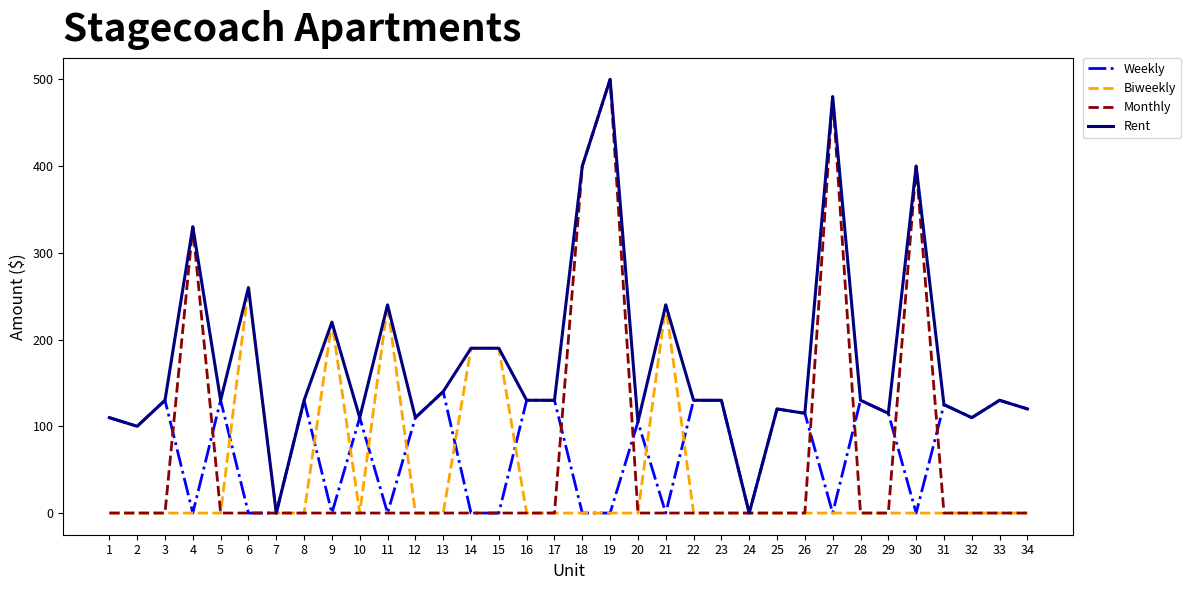

Which series has the largest total across all categories?

Rent